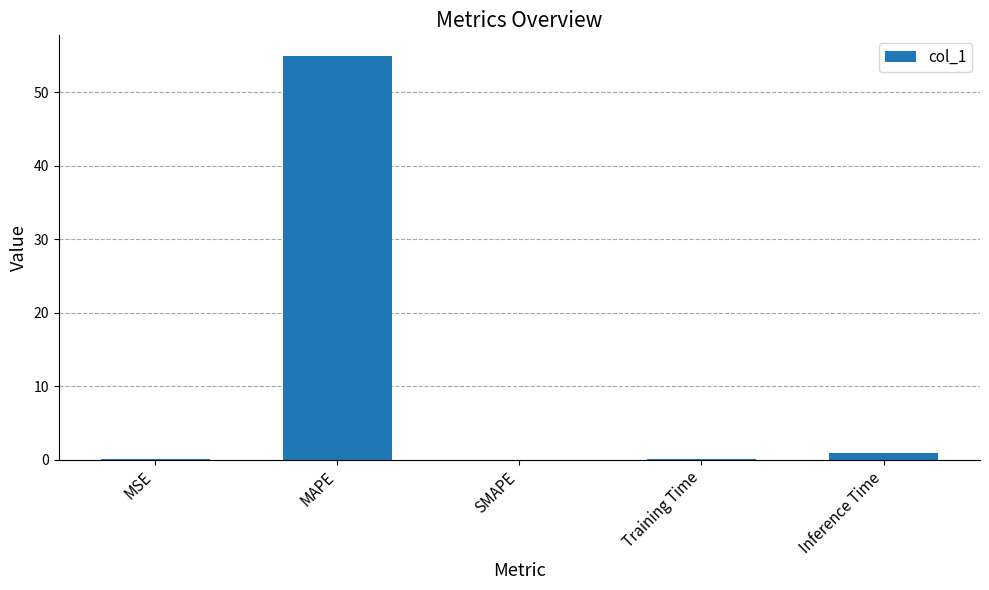

What is the approximate value at MAPE?

55.0